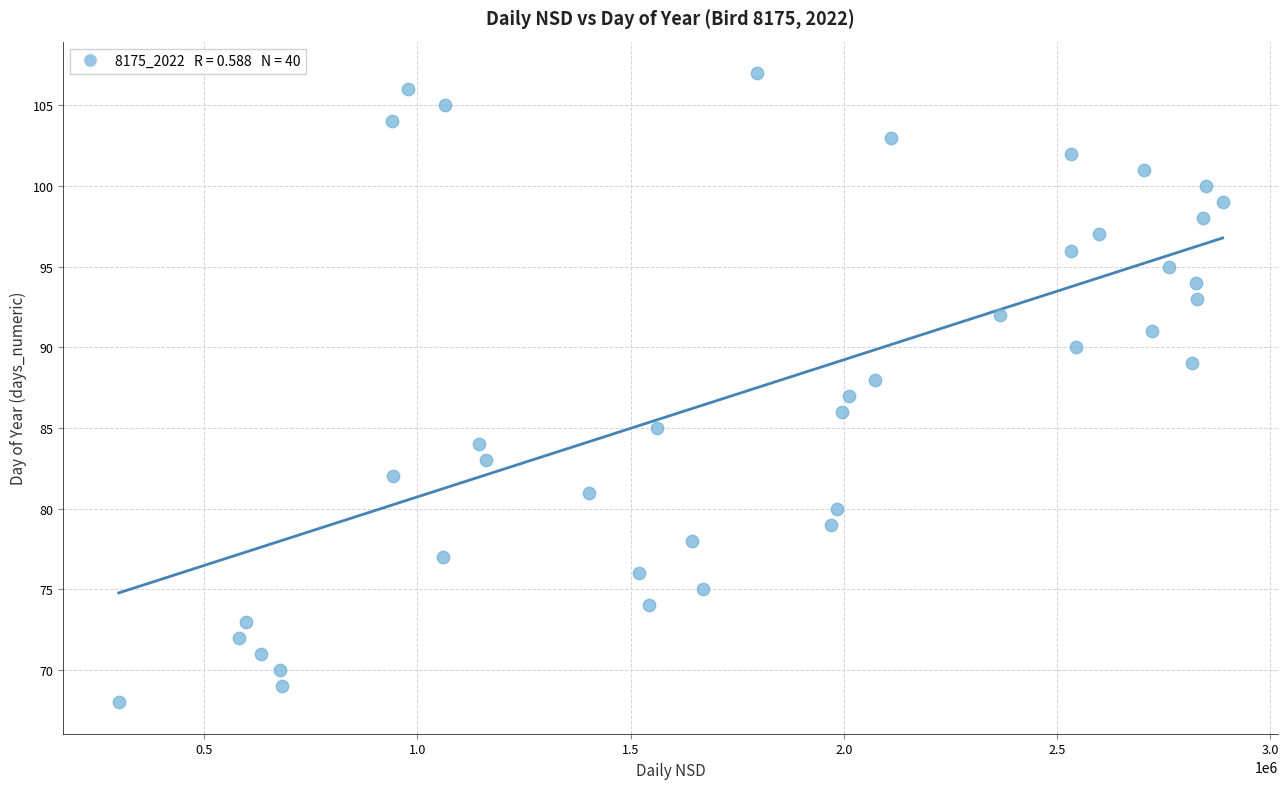

What is the range of Y values (max minus min)?

39